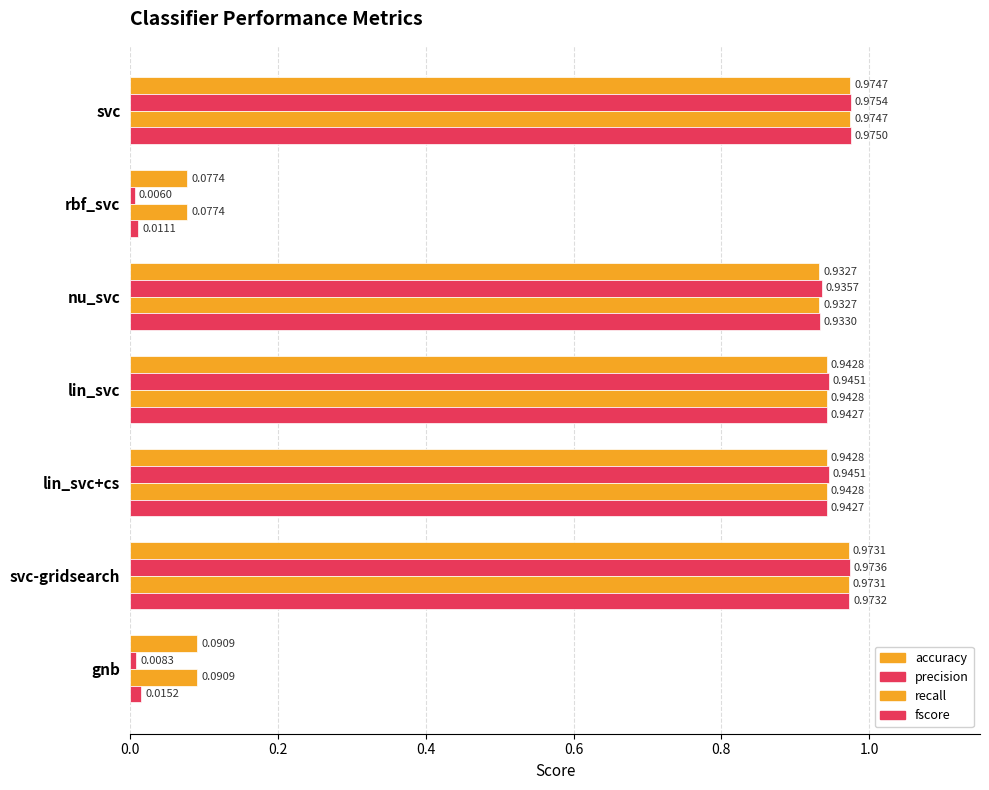

What is the highest value of the recall series?

1.0